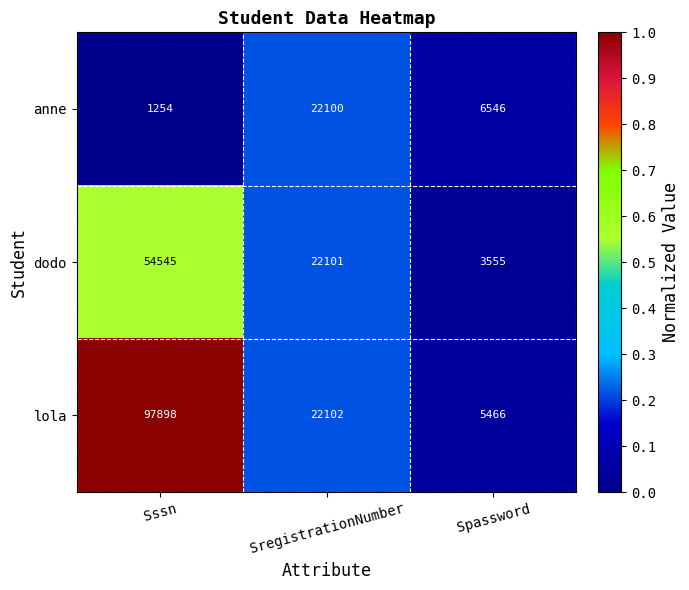

Which series has the largest total across all categories?

lola